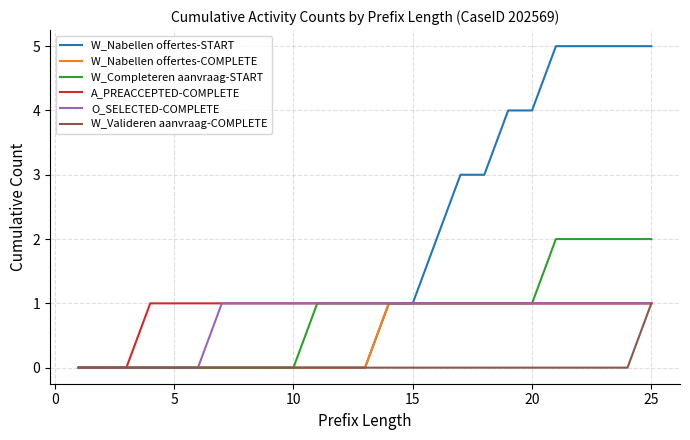

Is this an area chart (filled region under the line)?

No